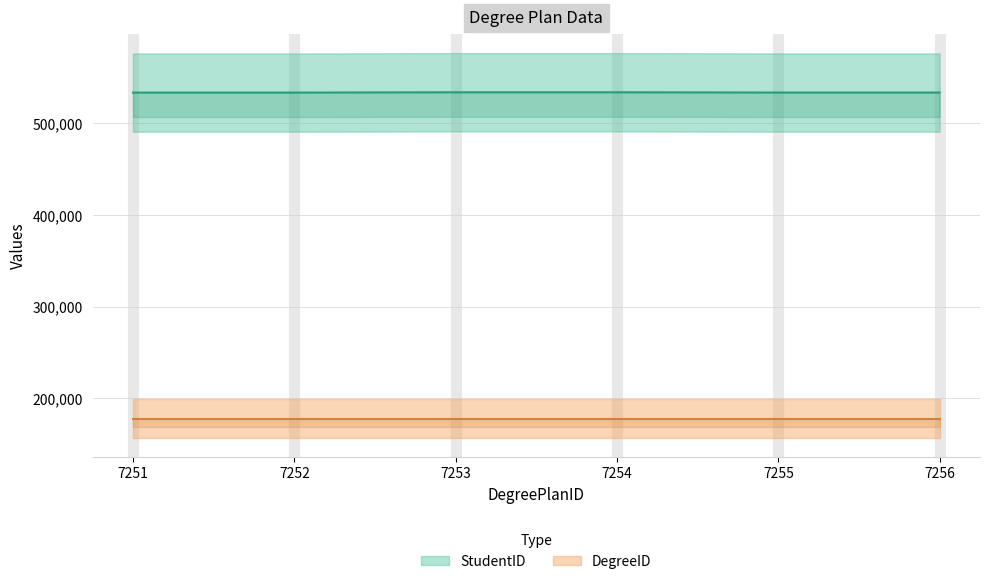

What is the value of the 3rd point from the left?

534049